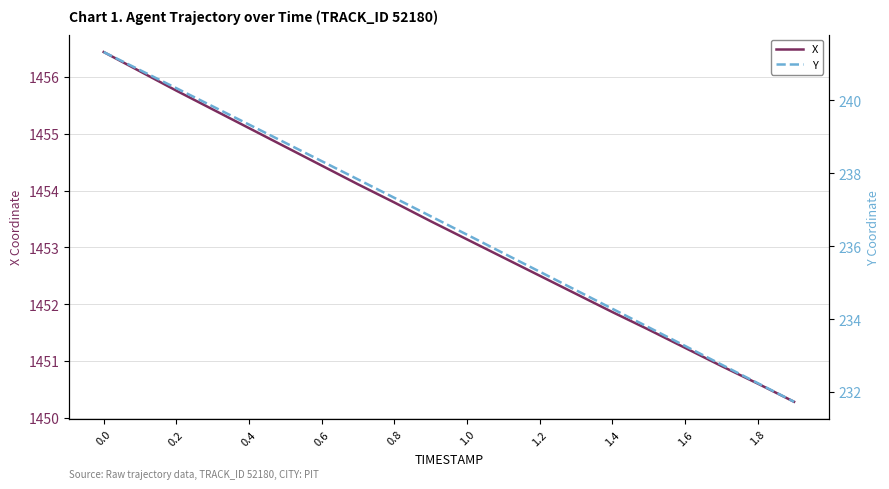

The value of X at 1.8 is 1450.6. True or false?

True